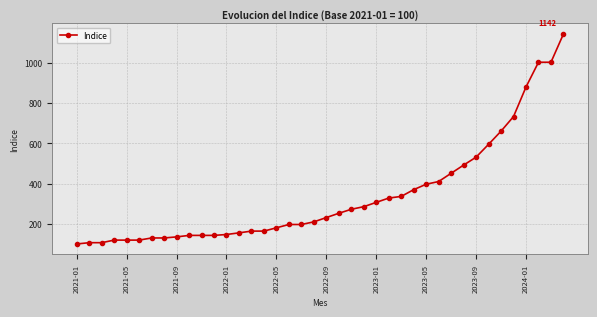

What is the value of the 16th point from the left?

163.9